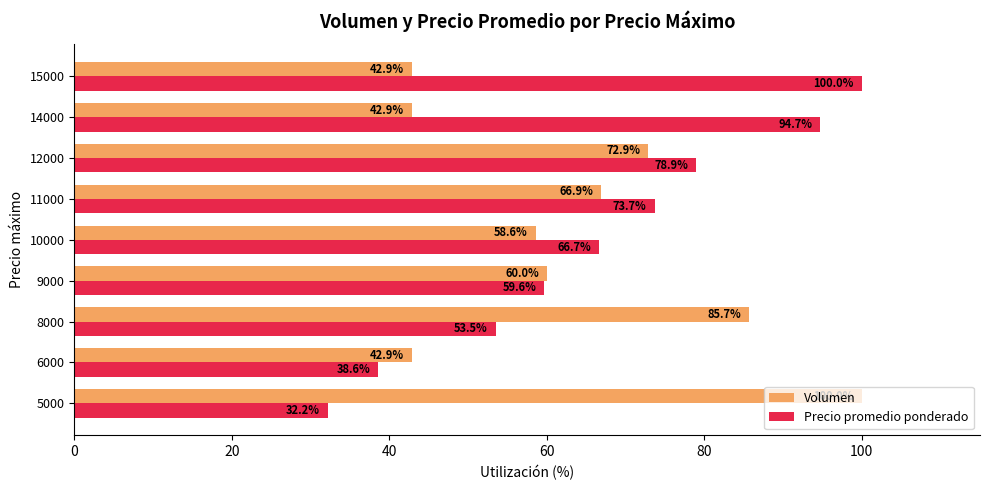

Count the number of data series in this chart.

2